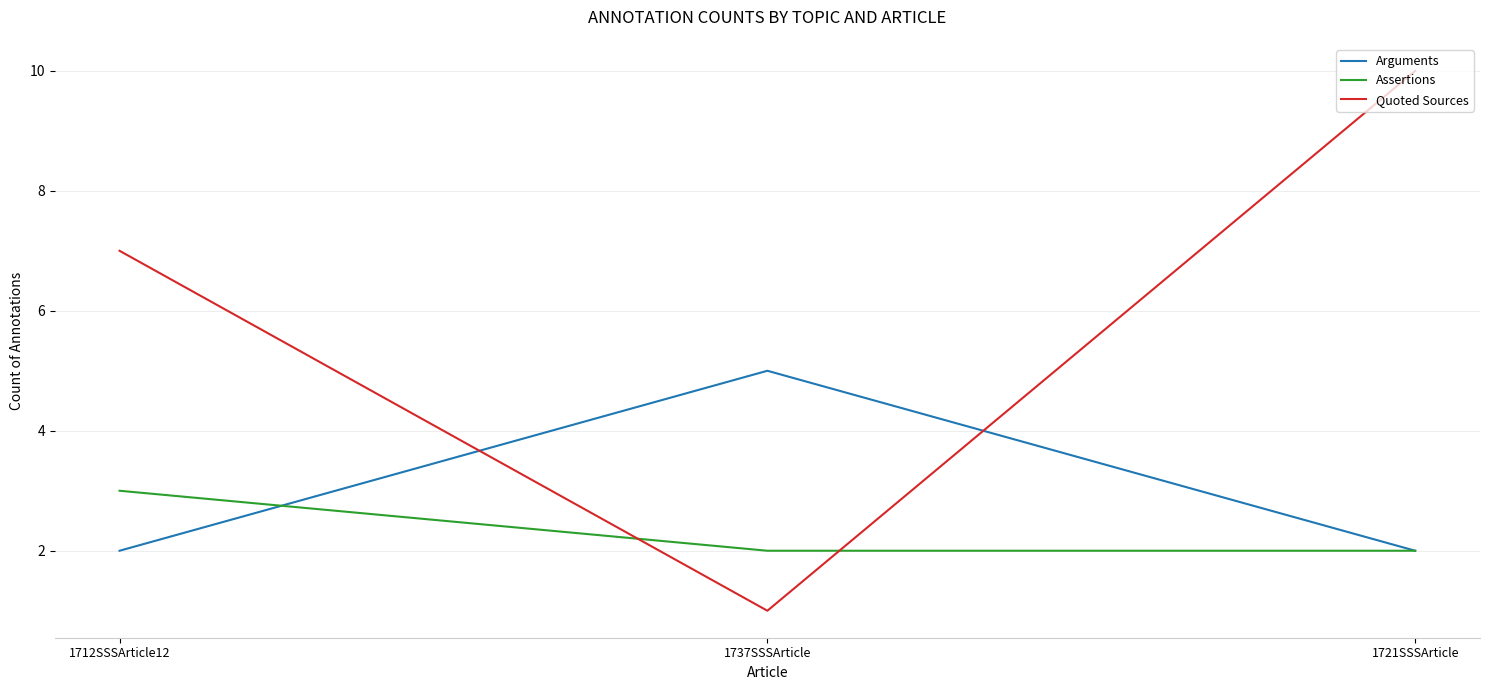

The Quoted Sources series shows 18 at 1721SSSArticle. True or false?

False